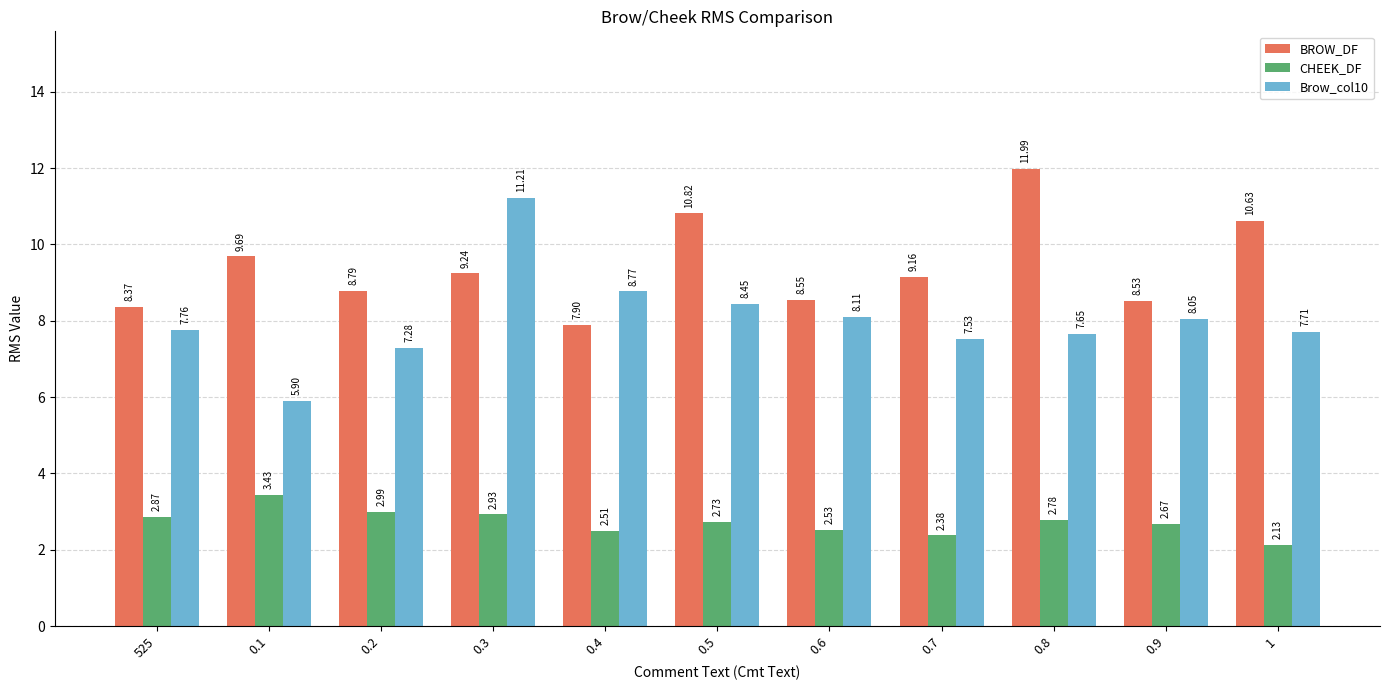

What is the difference between the maximum and second lowest values in the Brow_col10 series?

3.9